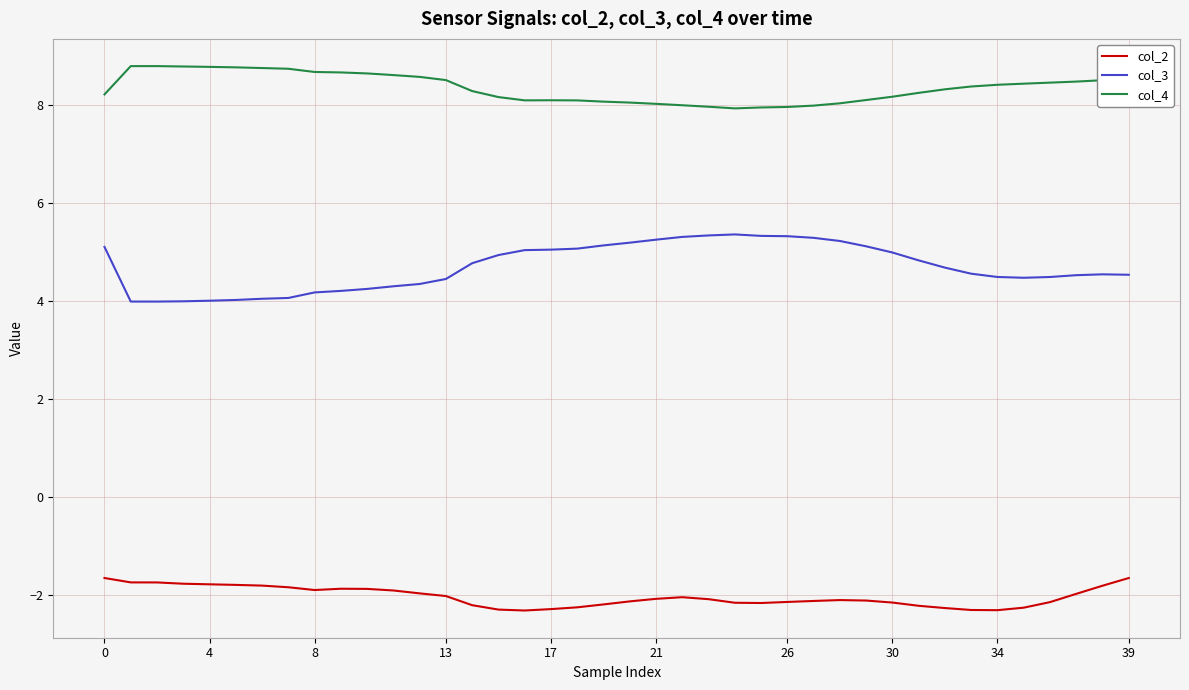

True or false: col_3 and col_2 intersect in this chart.

False